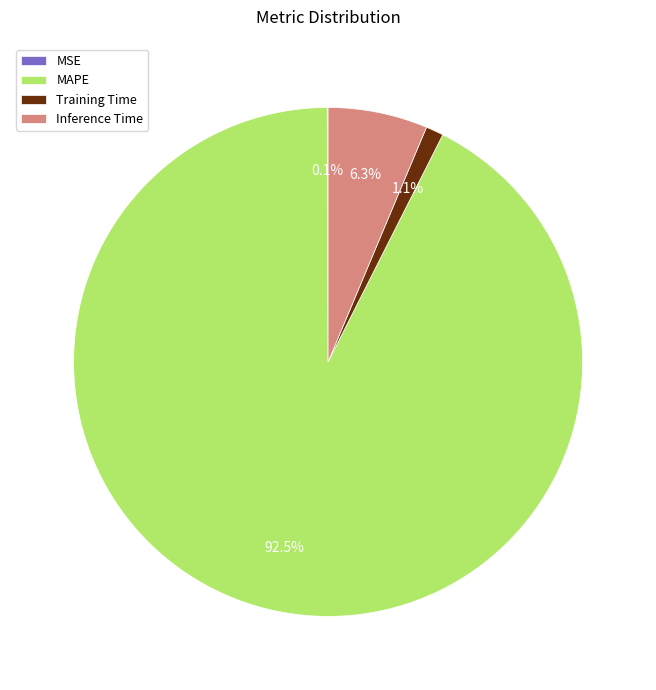

How much of the chart is everything except Training Time?

98.9%